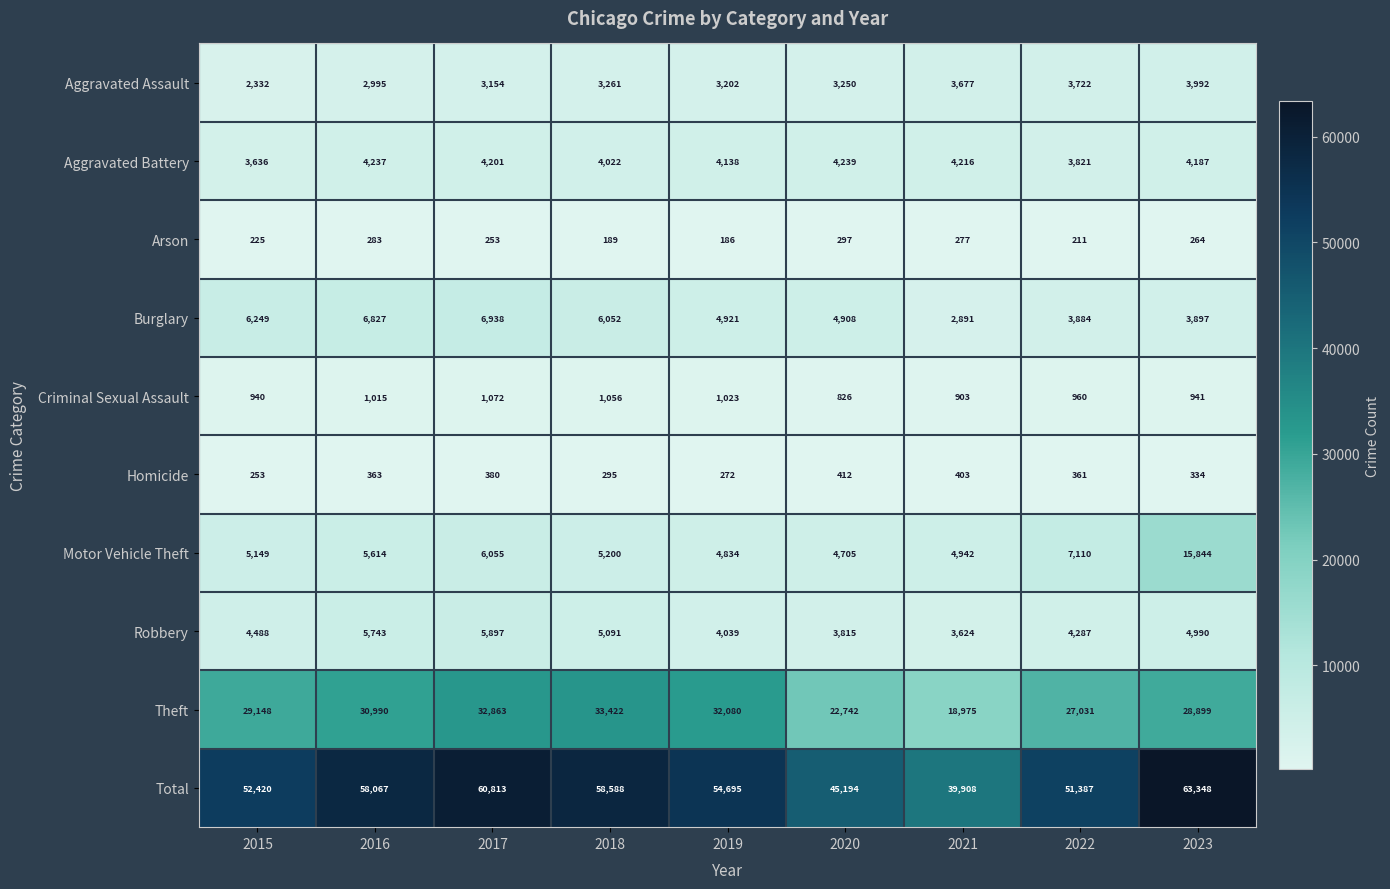

What is the difference between the second highest and second lowest values in the Criminal Sexual Assault series?

153